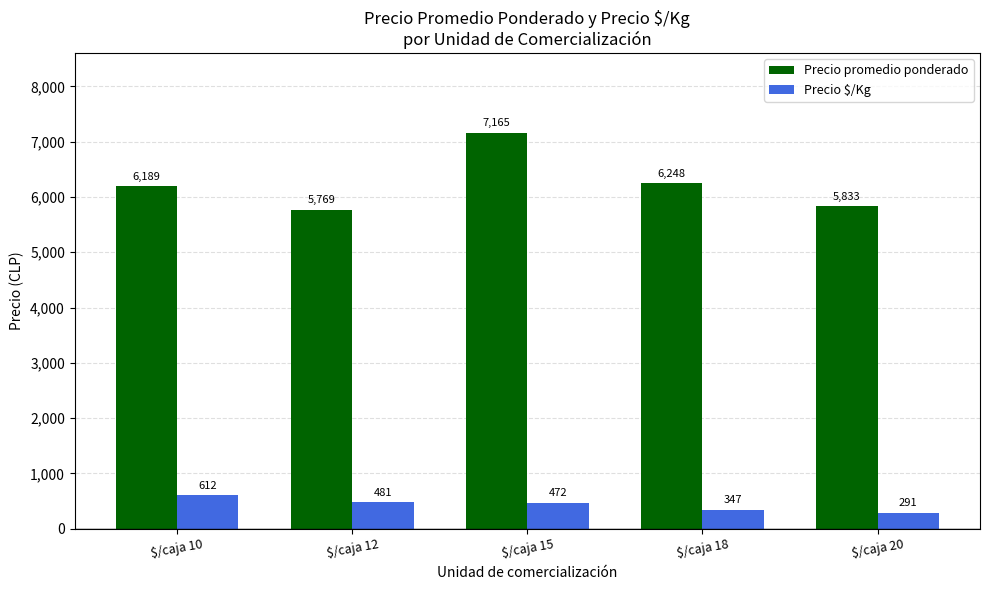

What is the difference between the second highest and second lowest values in the Precio promedio ponderado series?

415